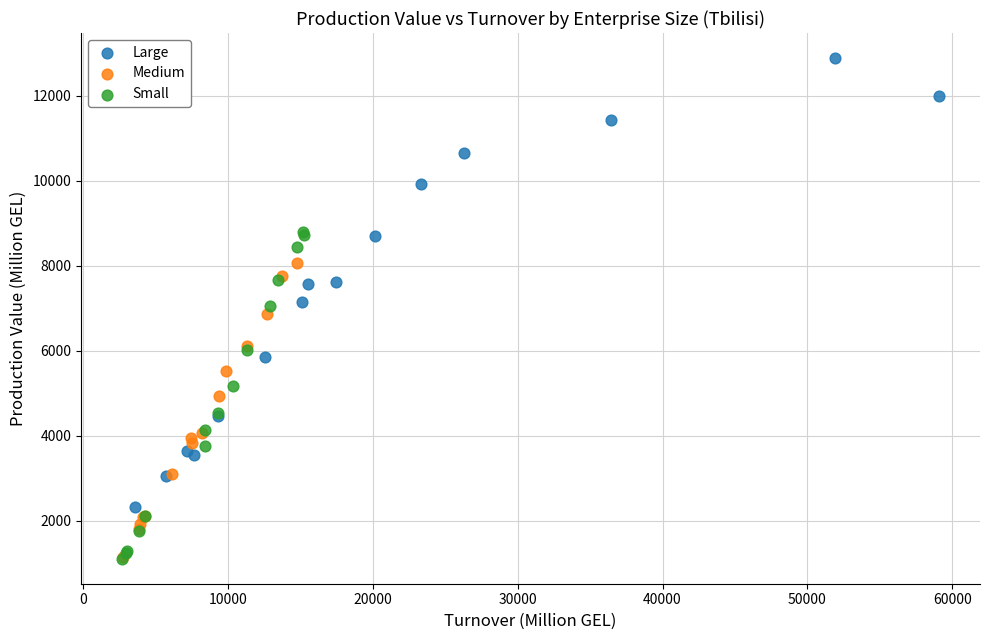

Which series has the widest spread of Y values?

Large